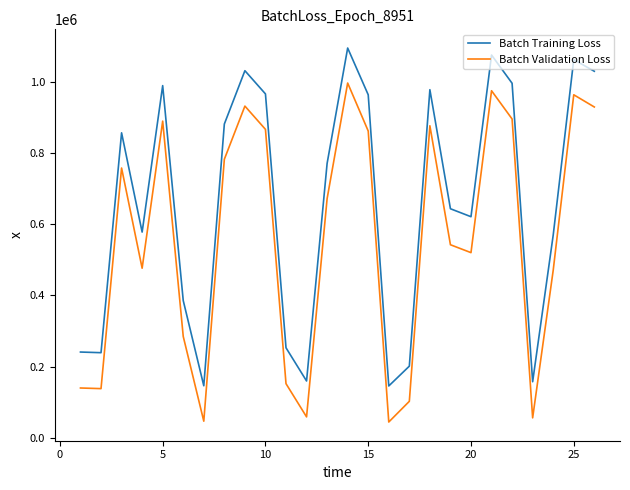

List the series in order of their peak value, lowest first.

Batch Validation Loss, Batch Training Loss